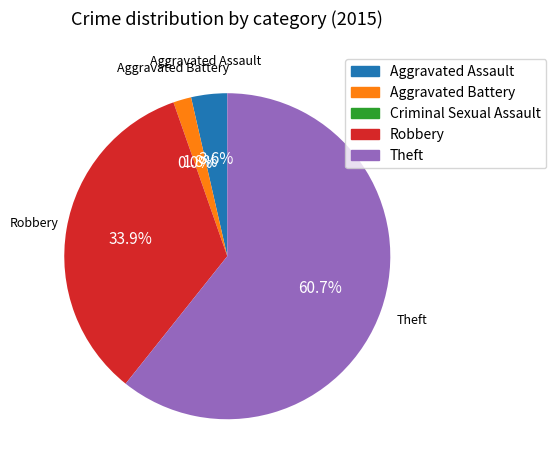

What percentage is NOT represented by Theft?

39.3%